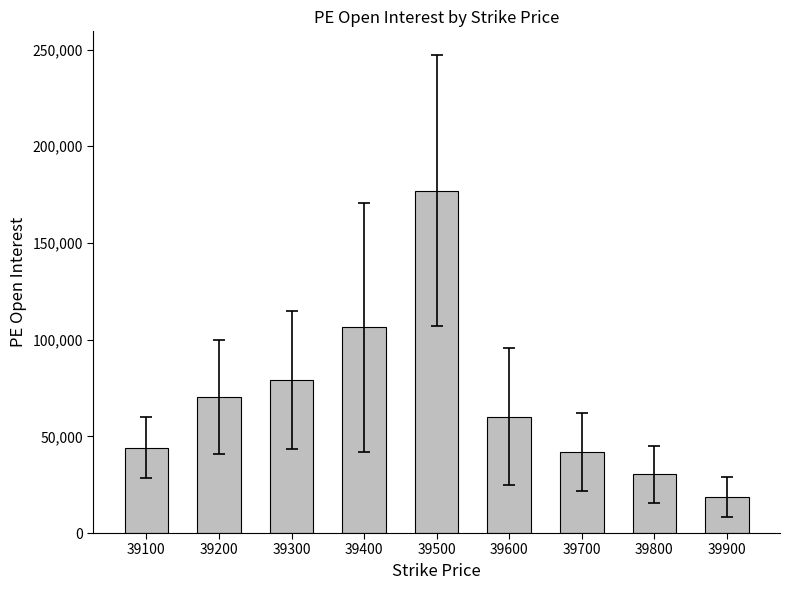

At which label is the value closest to 97875?

39400